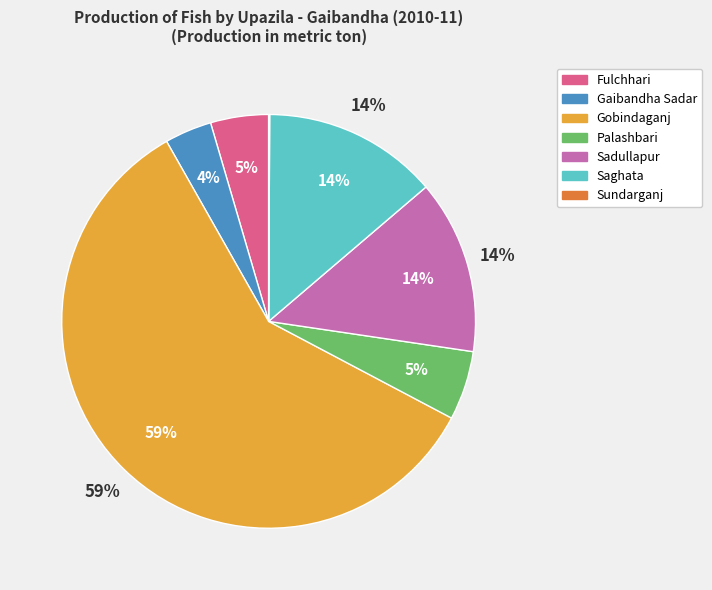

How many segments does this pie chart have?

7